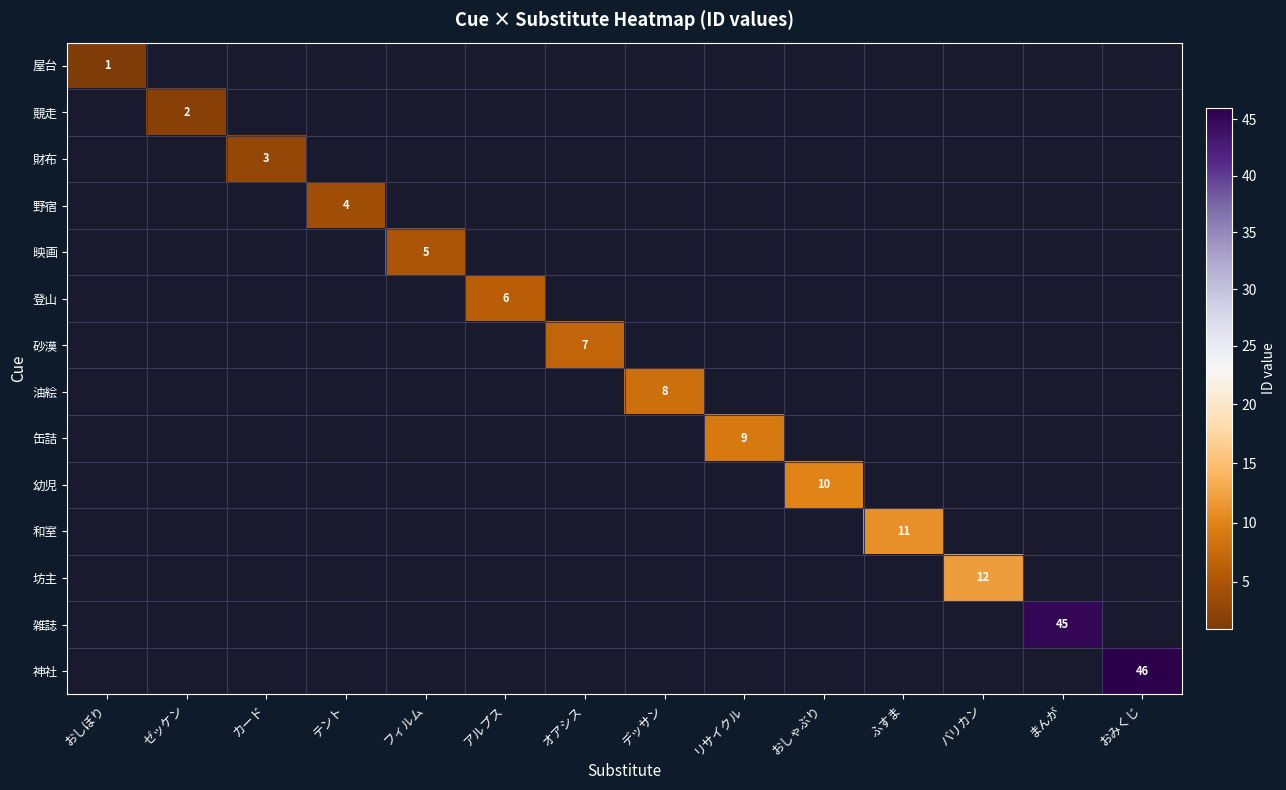

At how many categories does at least one series exceed 17?

2